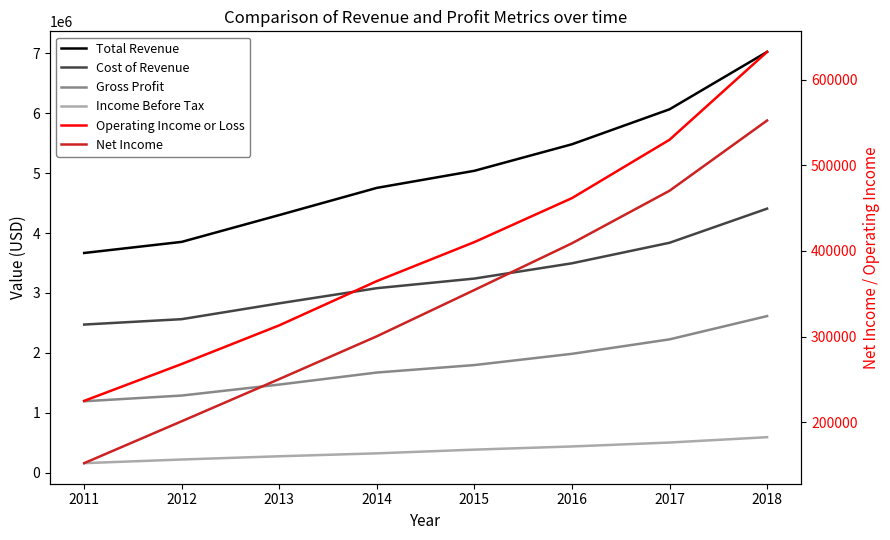

At 2016, list the series in order from smallest to largest.

Net Income, Income Before Tax, Operating Income or Loss, Gross Profit, Cost of Revenue, Total Revenue